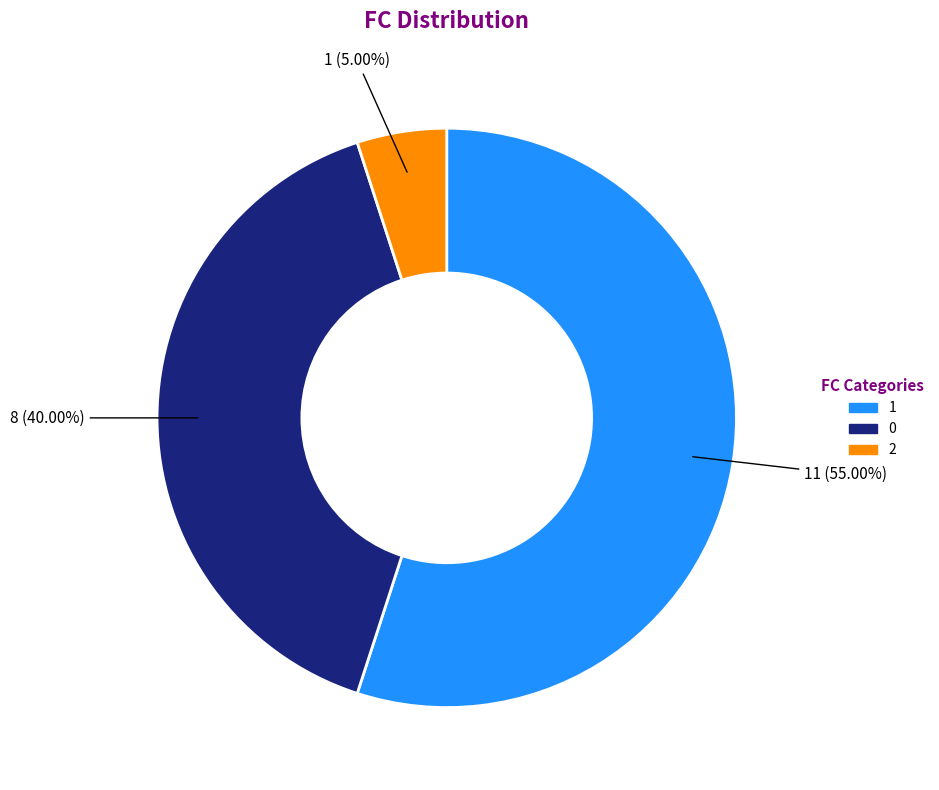

How many slices are in this pie chart?

3